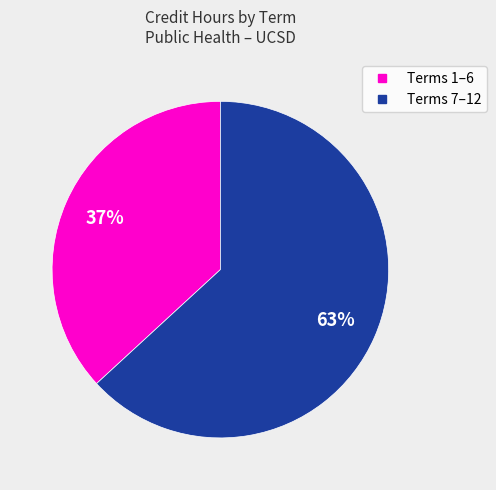

To the nearest percent, what is the average slice percentage?

50%